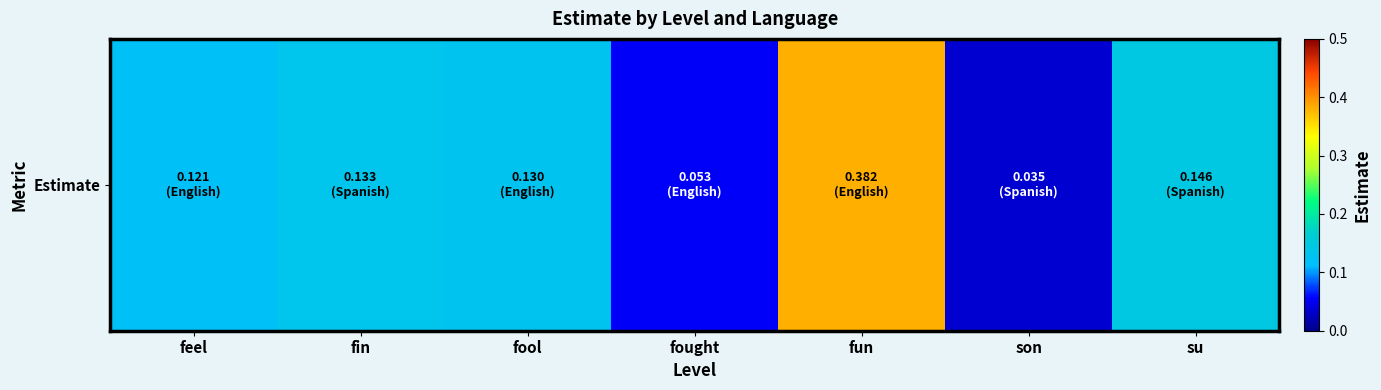

Rank the categories by value from highest to lowest.

fun, su, fin, fool, feel, fought, son